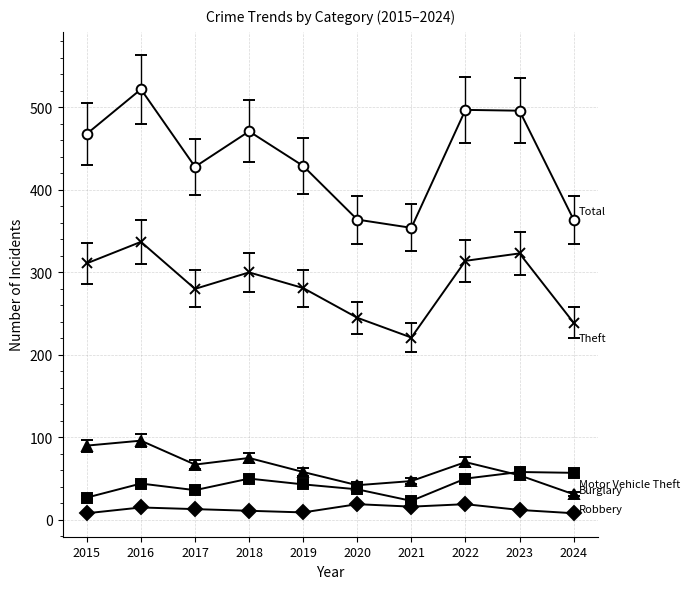

At which category is the sum across all series the highest?

2016